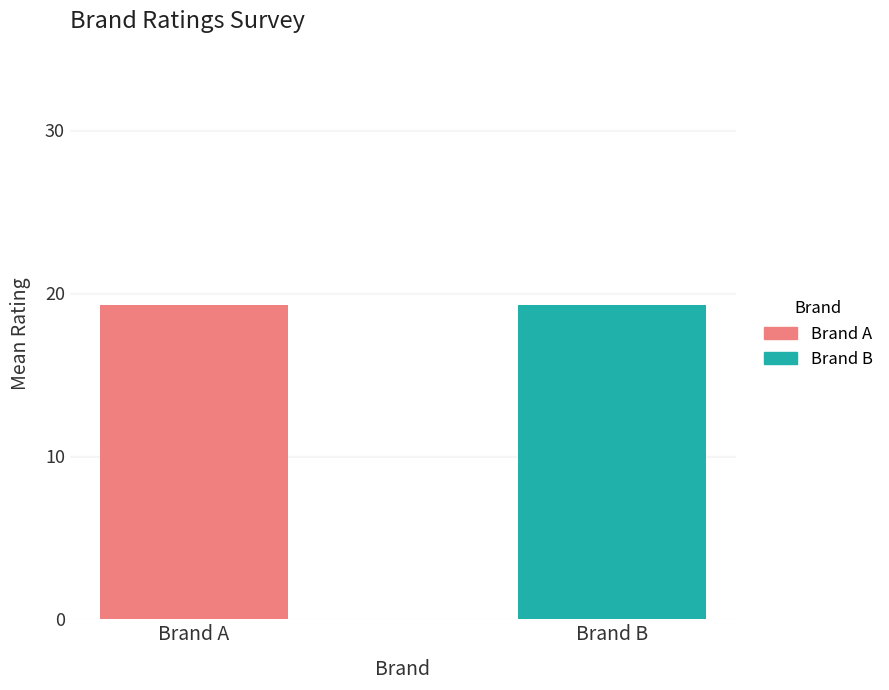

What are all the series names shown in the legend?

Brand A, Brand B